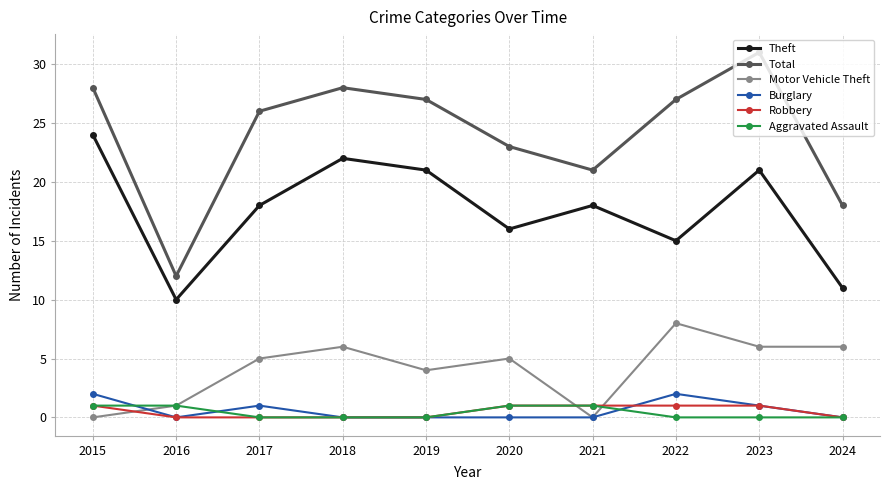

True or false: Robbery and Theft cross at least once.

False